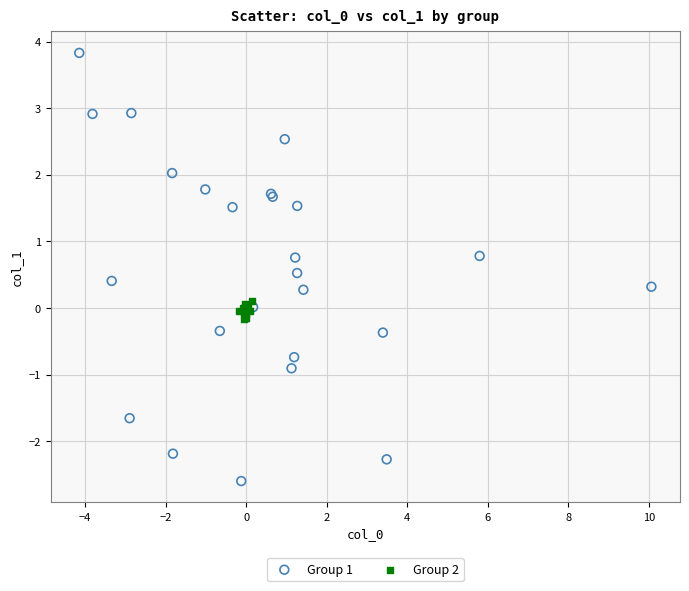

Which series contains the lowest Y value?

Group 1